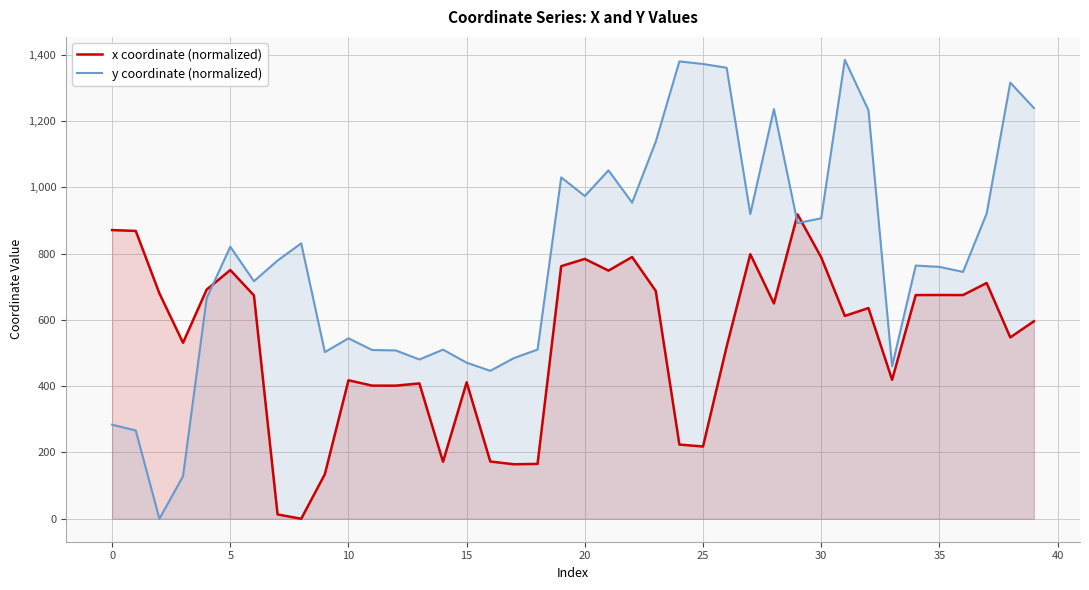

Reading left to right, extract all data points from this chart.

x coordinate (normalized): 870.8	868.3	679.9	530.9	691.3	750.2	673.7	13.0	0.0	134.4	417.8	401.6	401.5	408.3	171.8	411.7	172.7	164.4	165.5	761.9	783.8	748.5	789.6	687.3	223.8	218.0	519.5	797.9	649.5	917.9	788.5	611.9	635.5	419.2	674.7	674.9	674.8	711.1	547.1	595.7
y coordinate (normalized): 283.8	266.3	0.0	128.4	665.6	820.5	716.5	778.9	830.6	502.8	544.3	509.1	507.7	480.5	510.1	470.8	446.2	484.7	510.4	1029.7	973.4	1050.9	953.5	1137.3	1379.5	1371.7	1360.3	919.1	1235.7	891.9	906.2	1384.2	1232.0	460.1	763.7	759.8	744.6	920.5	1315.5	1238.8